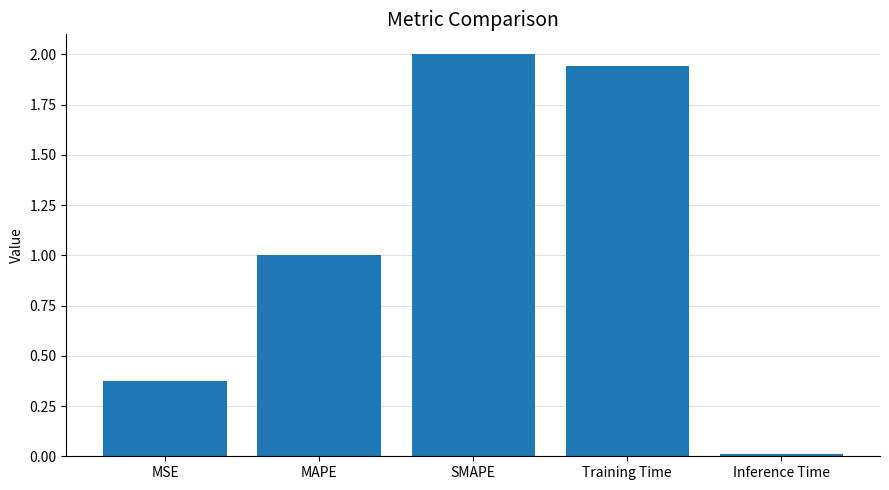

What is the sum of all values?

5.3